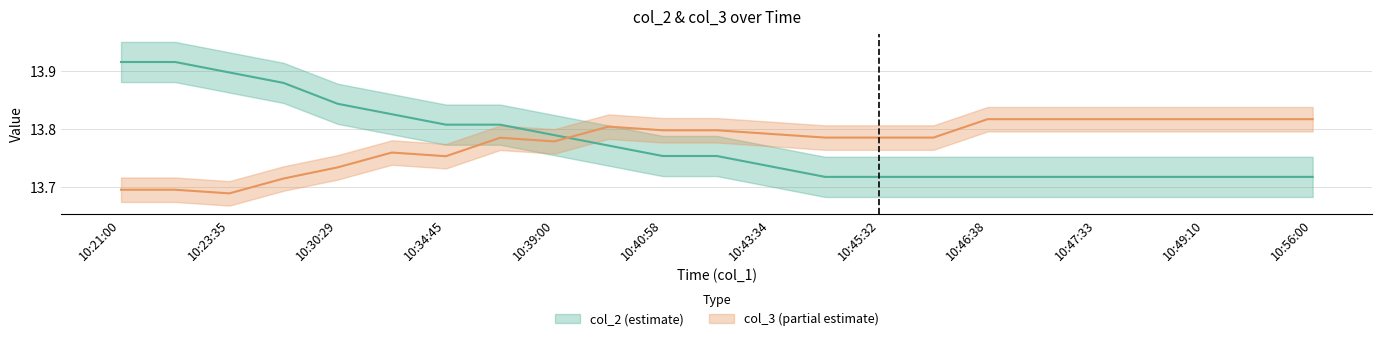

How many times do col_3 and col_2 cross each other?

1